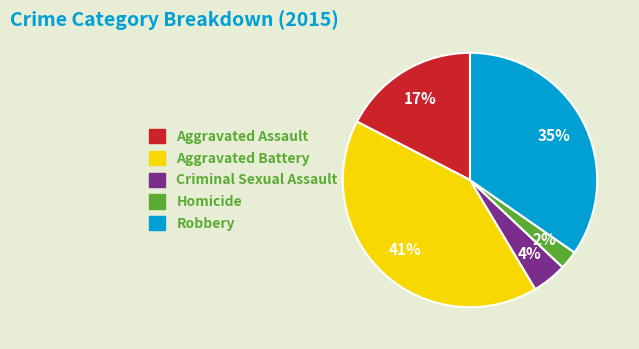

To the nearest percent, what is the average slice percentage?

20%